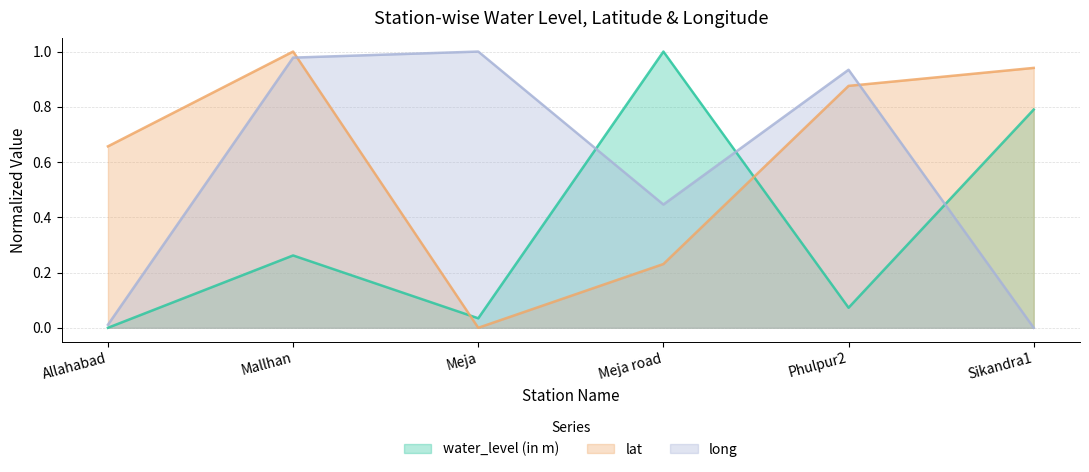

Which series has the largest total across all categories?

lat